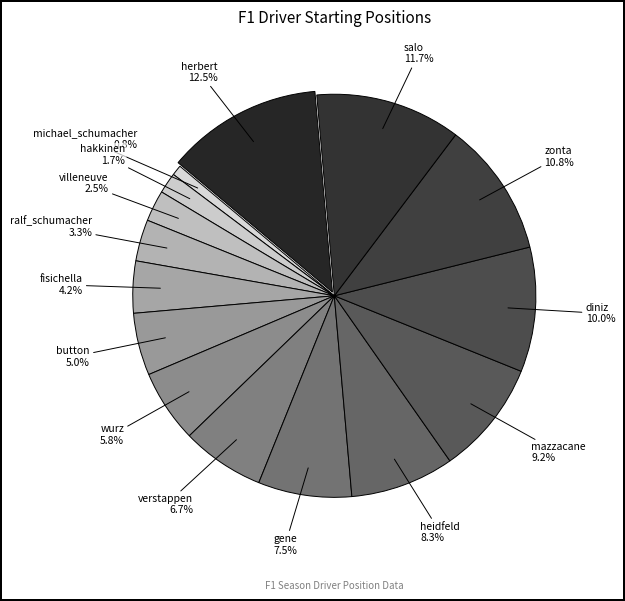

How many slices are in this pie chart?

15